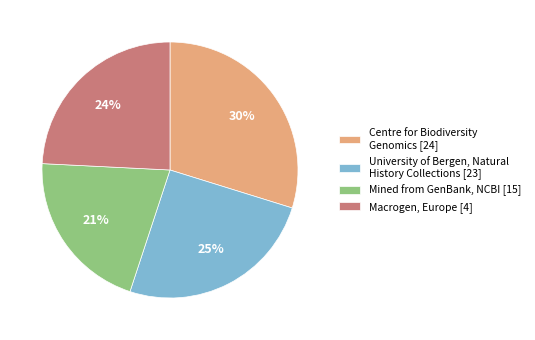

To the nearest percent, what percentage of the pie is Macrogen, Europe [4]?

24%